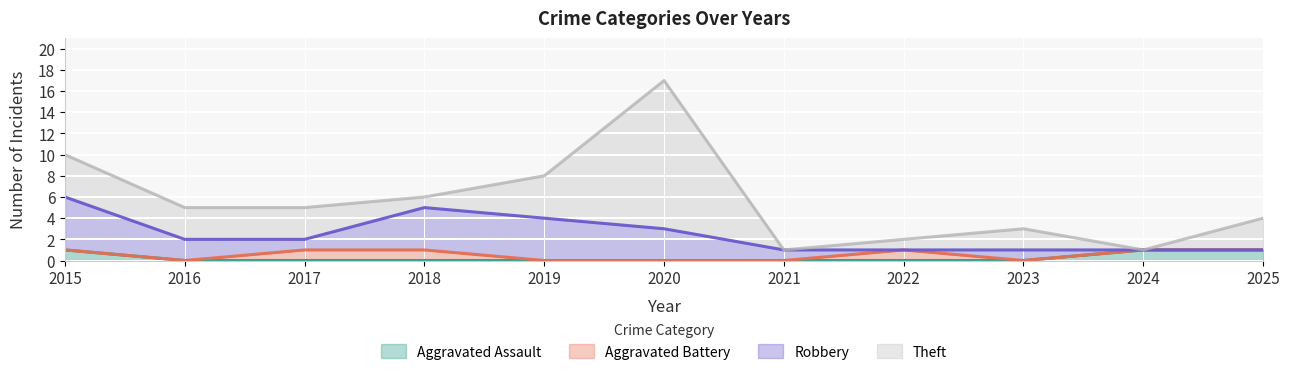

What is the difference between the second highest and second lowest values in the Robbery series?

4